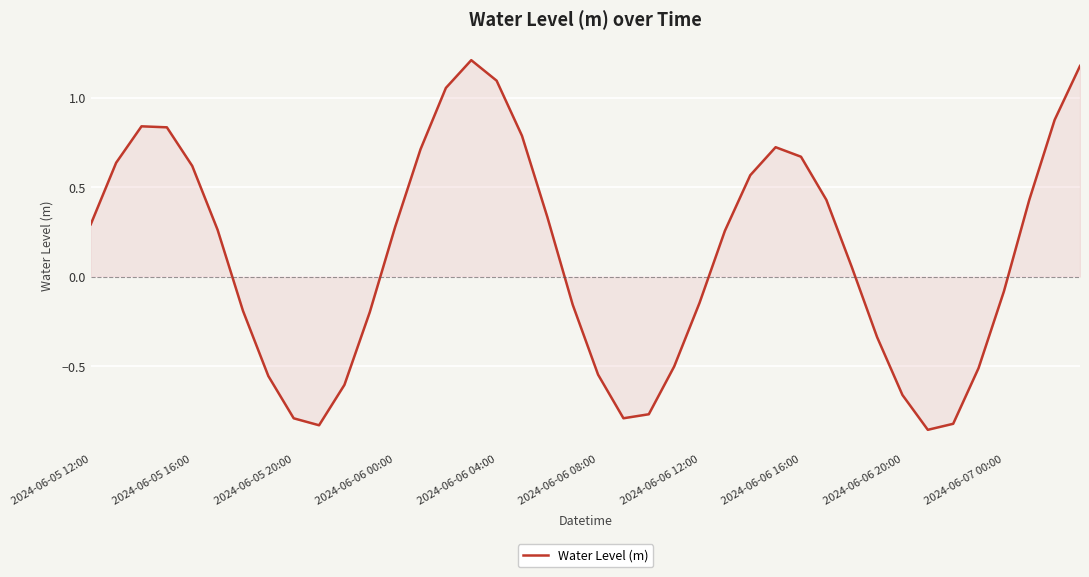

What is the difference between the maximum and minimum values?

2.1